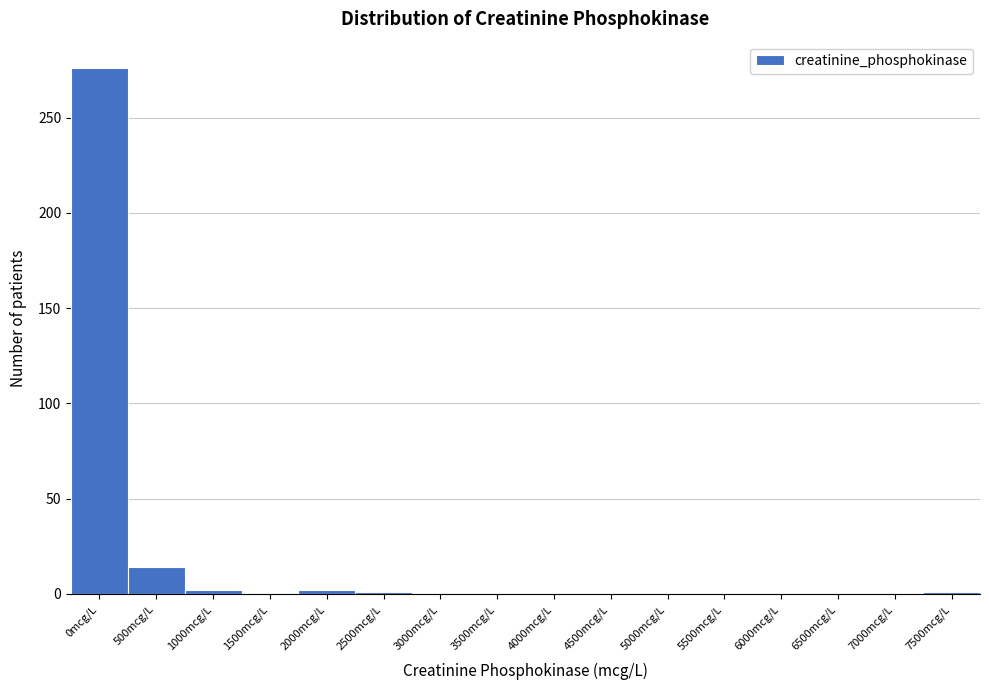

Where is the data nearest to the value 138?

500mcg/L